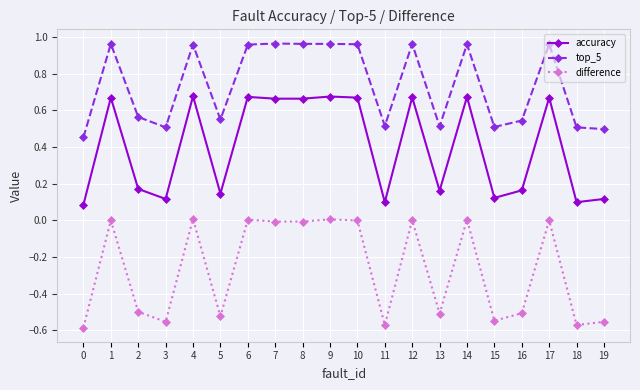

Rank the series at 5 from lowest to highest value.

difference, accuracy, top_5